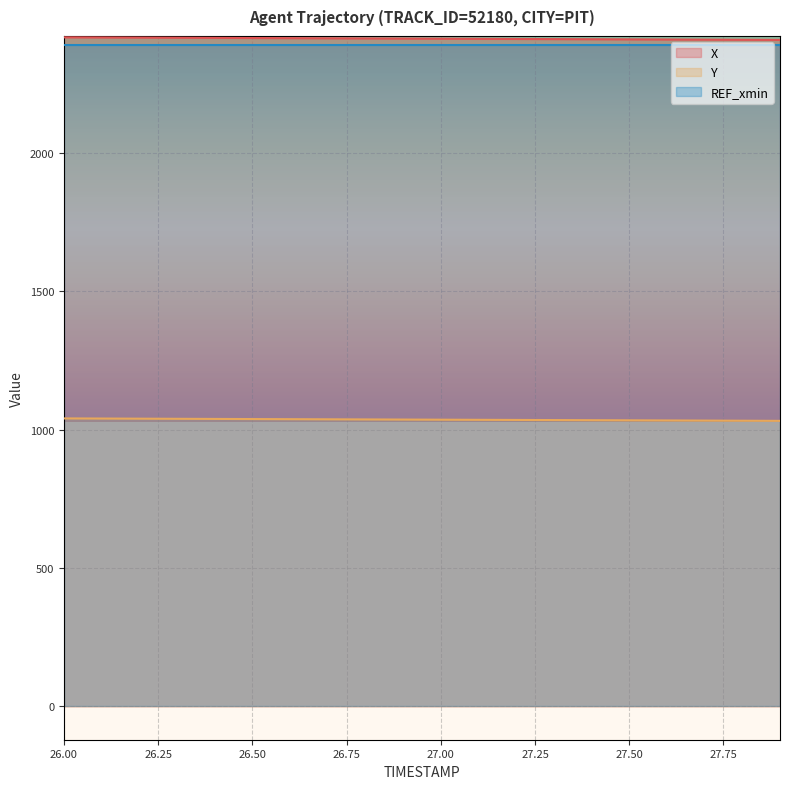

Between 27.6 and 26.5, which is larger?

26.5